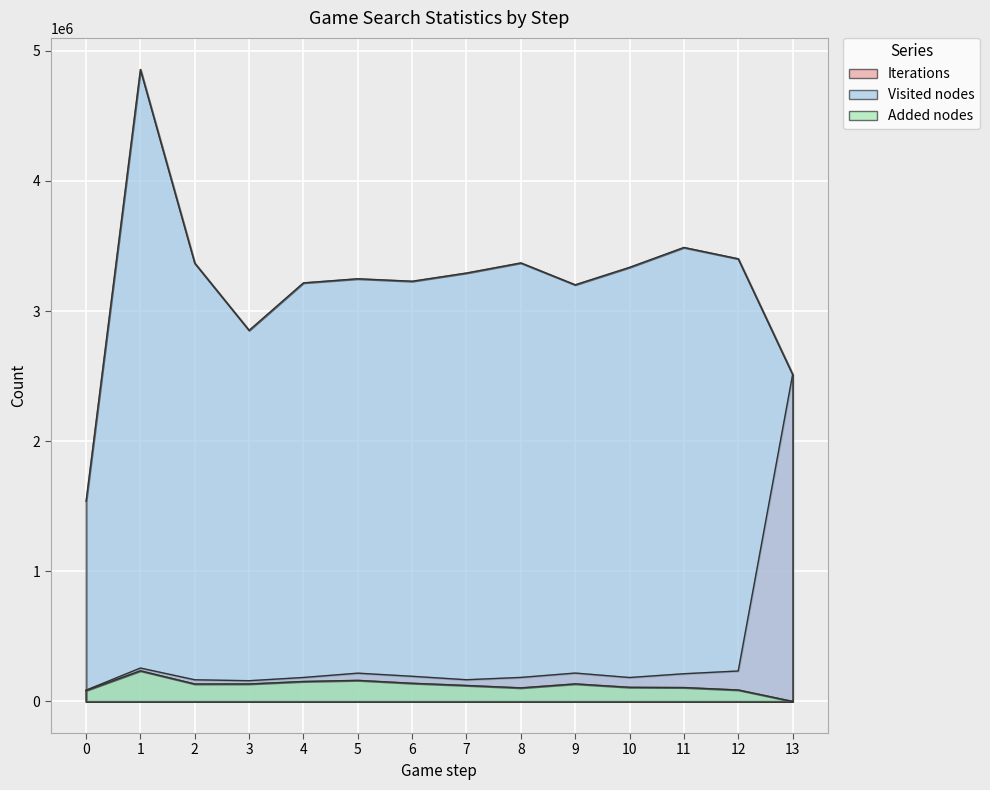

How many interior local peaks does the Added nodes series have?

3